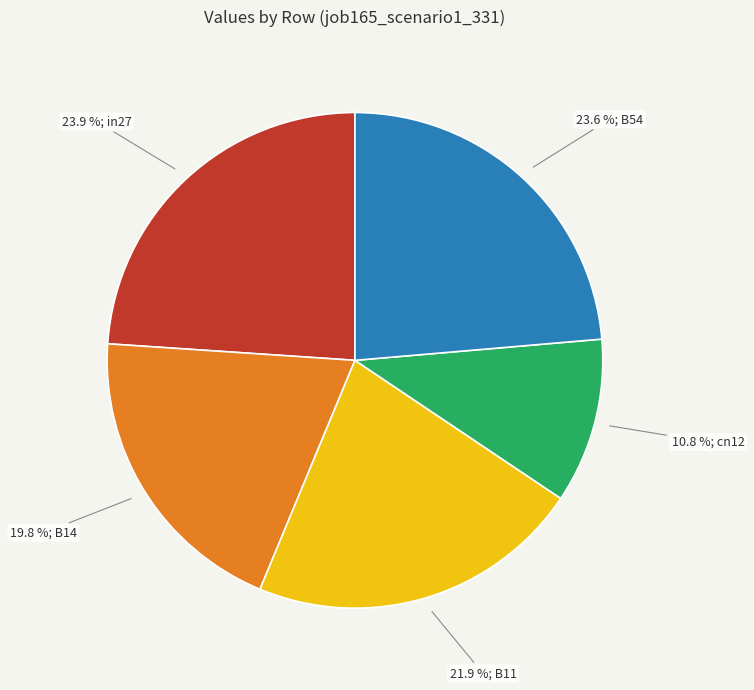

How many slices are in this pie chart?

5